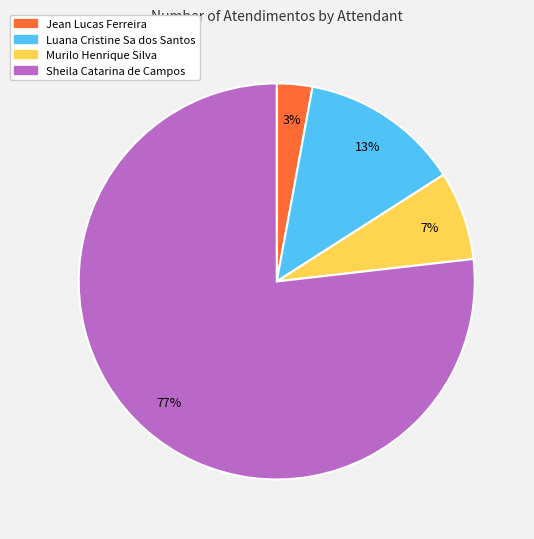

How many segments does this pie chart have?

4